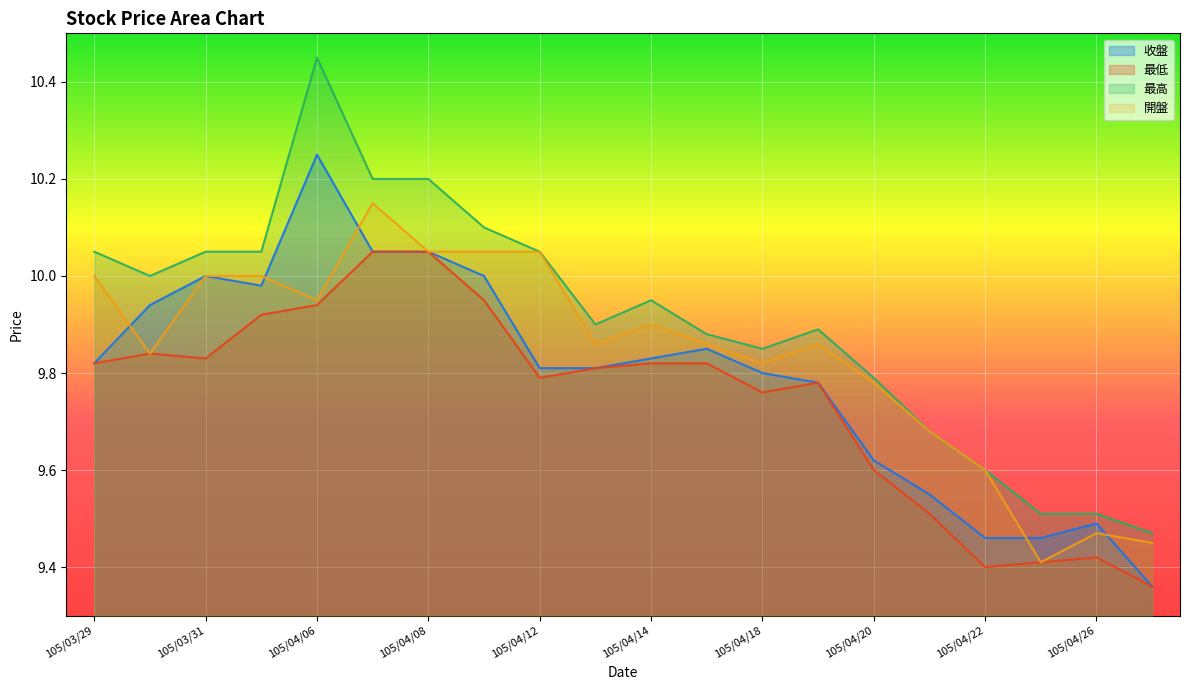

How many lines are shown in the chart?

4